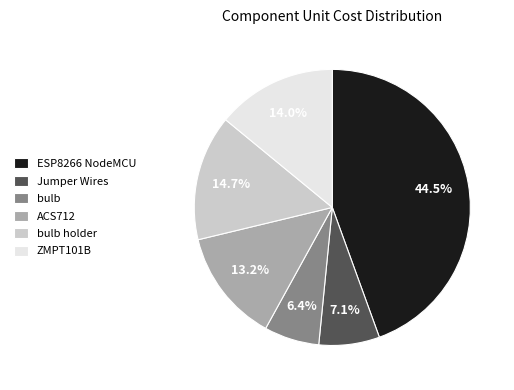

How many segments does this pie chart have?

6